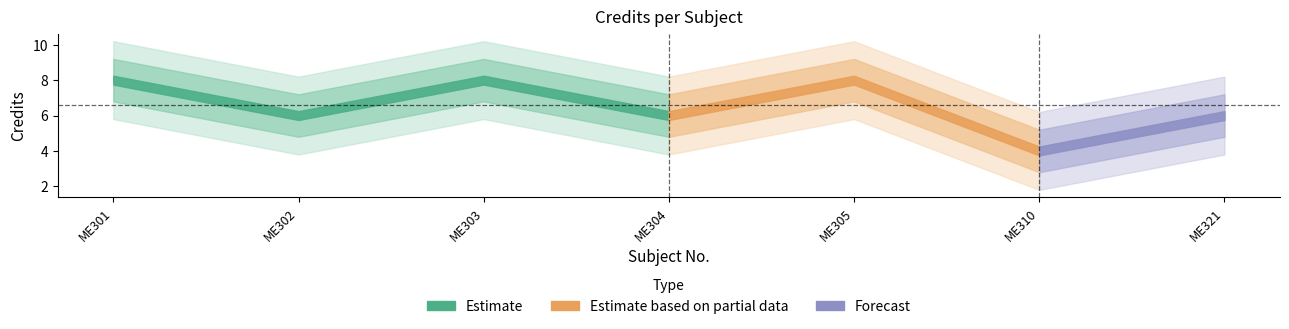

Rank the categories by value from lowest to highest.

ME310, ME302, ME304, ME321, ME301, ME303, ME305